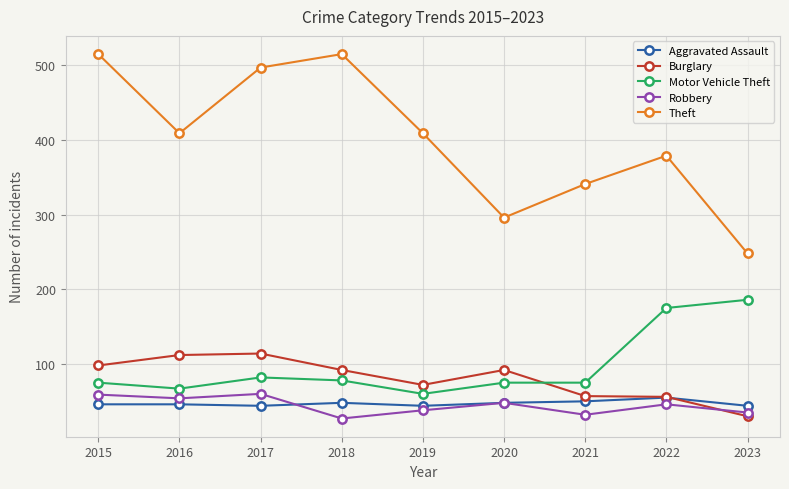

True or false: Theft and Robbery cross at least once.

False